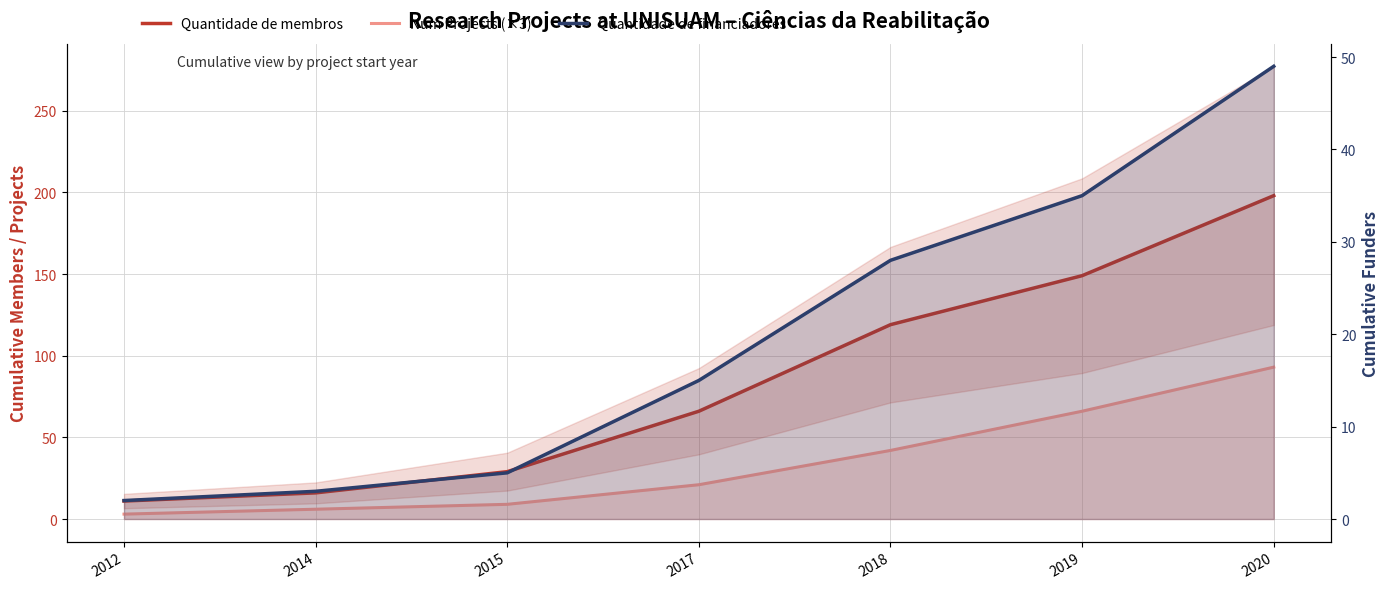

True or false: Quantidade de financiadores and Num Projects (×3) cross at least once.

False